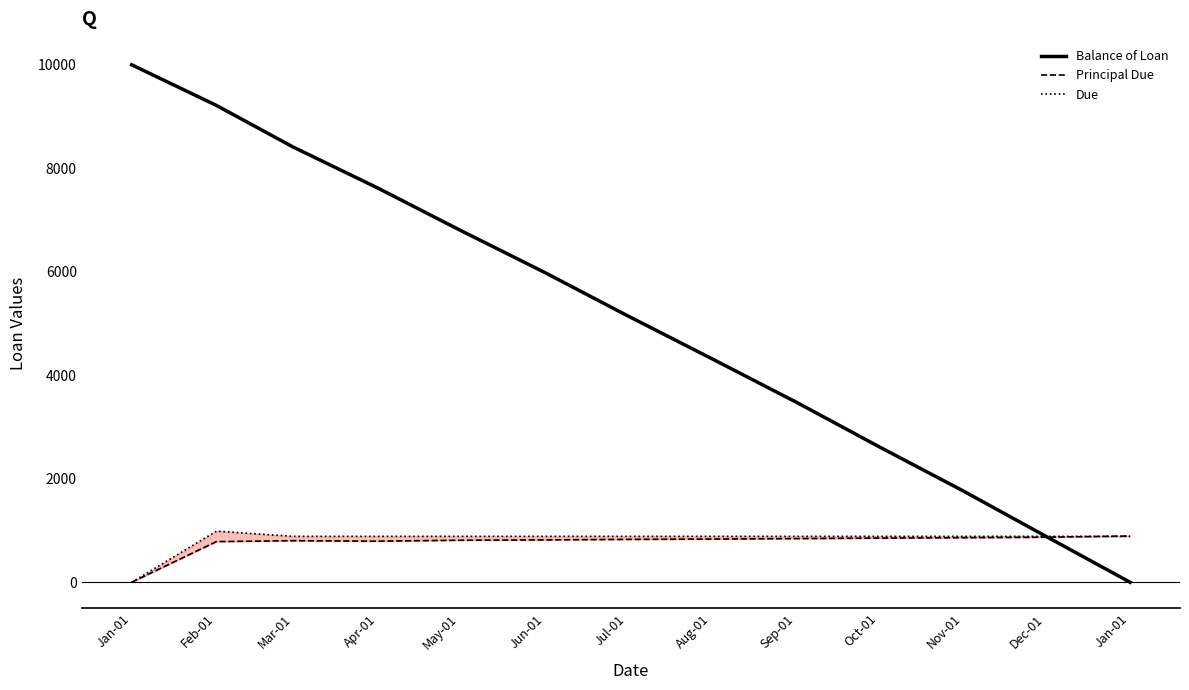

Which category has the highest value across all series?

Jan-01